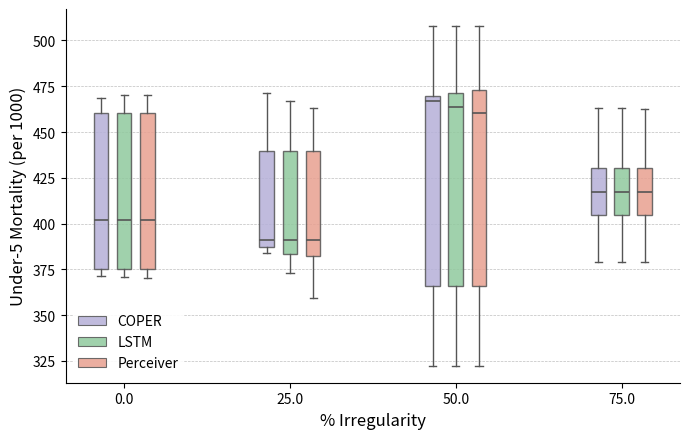

Reading left to right, transcribe this box plot: for each box, give where its median line is, the range the box spans, and where its two whiskers end, as read against the y-axis. The values are not printed on the chart, so give them approximately, as read against the axis.

0.0 (COPER): median 400, box 375 to 460, whiskers 370 to 470
0.0 (LSTM): median 400, box 375 to 460, whiskers 370 to 470
0.0 (Perceiver): median 400, box 375 to 460, whiskers 370 to 470
25.0 (COPER): median 390, box 385 to 440, whiskers 385 (just below the box's lower edge) to 470
25.0 (LSTM): median 390, box 385 to 440, whiskers 375 to 465
25.0 (Perceiver): median 390, box 380 to 440, whiskers 360 to 465
50.0 (COPER): median 465, box 365 to 470, whiskers 320 to 510
50.0 (LSTM): median 465, box 365 to 470, whiskers 320 to 510
50.0 (Perceiver): median 460, box 365 to 475, whiskers 320 to 510
75.0 (COPER): median 415, box 405 to 430, whiskers 380 to 465
75.0 (LSTM): median 415, box 405 to 430, whiskers 380 to 465
75.0 (Perceiver): median 415, box 405 to 430, whiskers 380 to 465